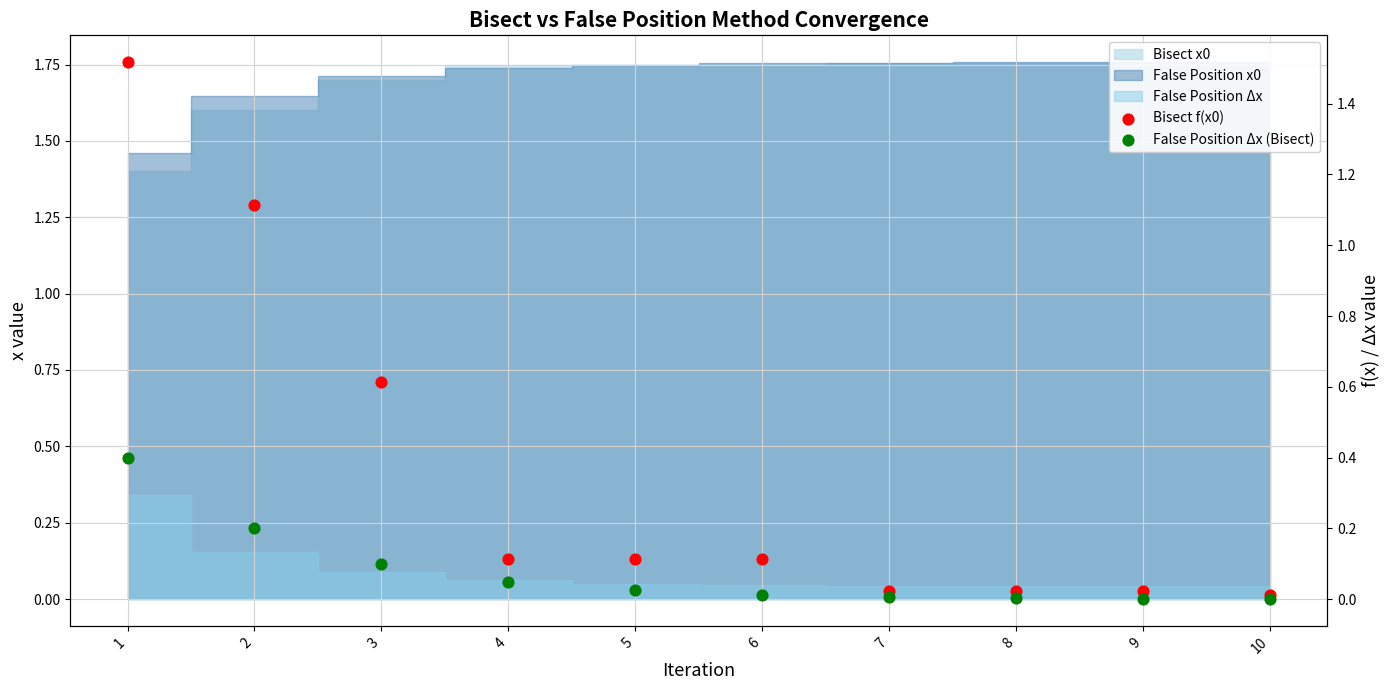

Is the value of False Position Δx (Bisect) at 7 greater than the value of Bisect f(x0) at 4?

No